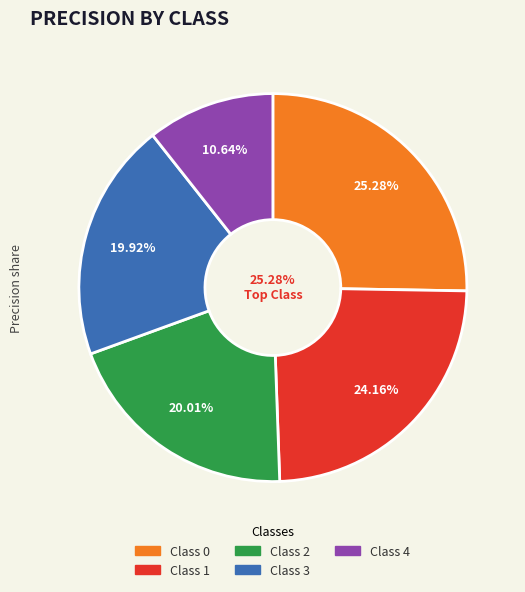

What percentage is the 1 slice, to the nearest percent?

24%